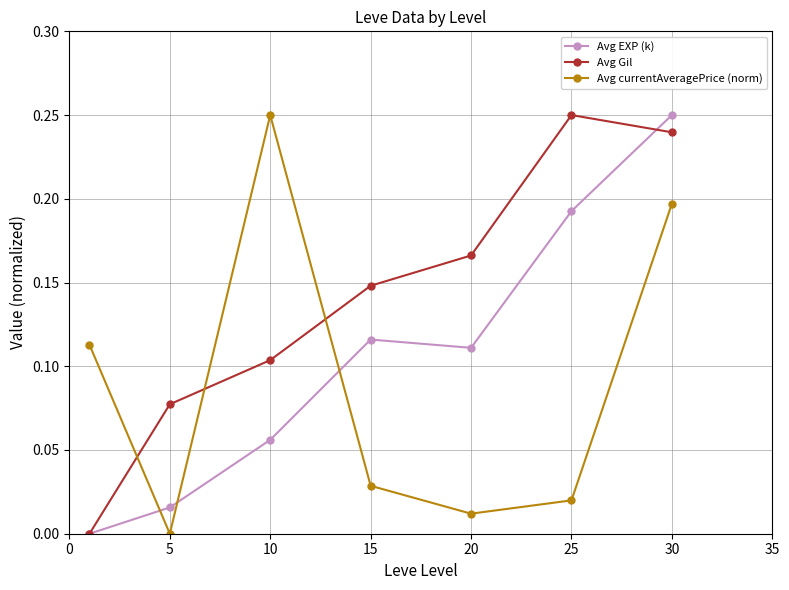

In Avg currentAveragePrice (norm), how many points are lower than both neighbors (excluding endpoints)?

2